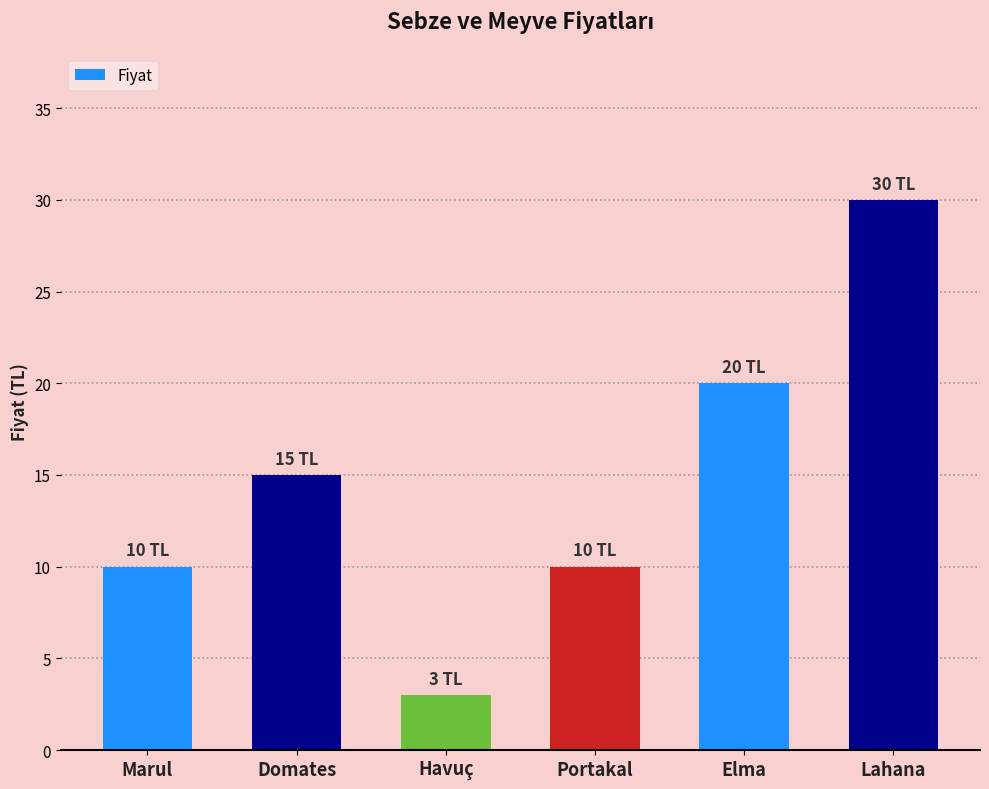

Reading left to right, what are all the values shown in this chart?

10	15	3	10	20	30